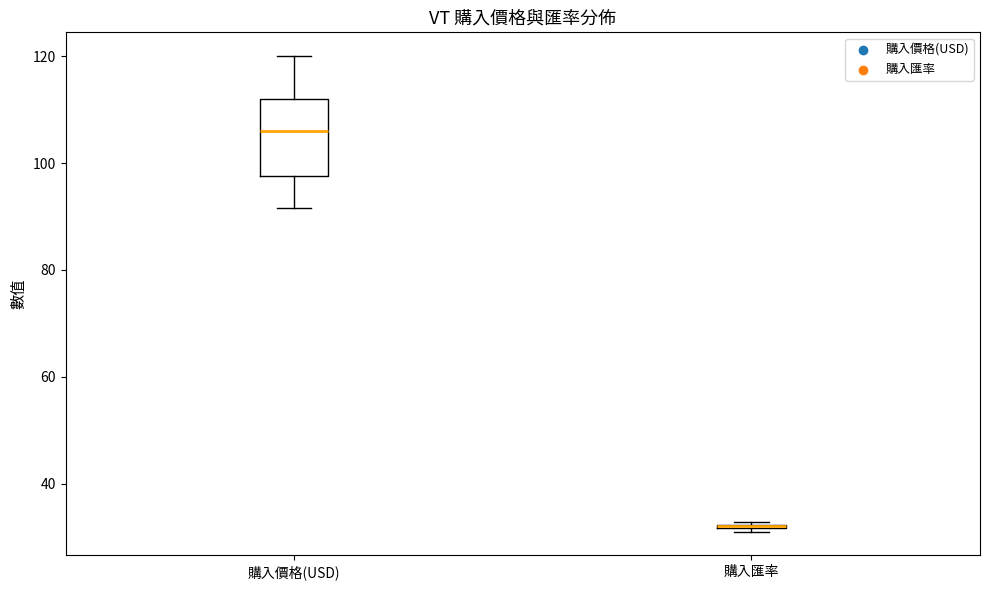

Where does the median line of the box for 購入價格(USD) sit on the y-axis? The values are not printed on the chart, so give them approximately, as read against the axis.

106